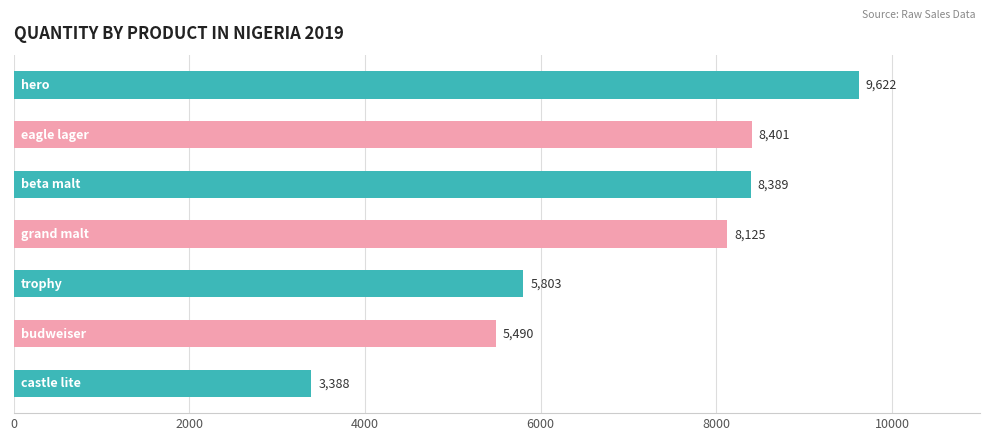

What is the minimum value shown in the chart?

3388